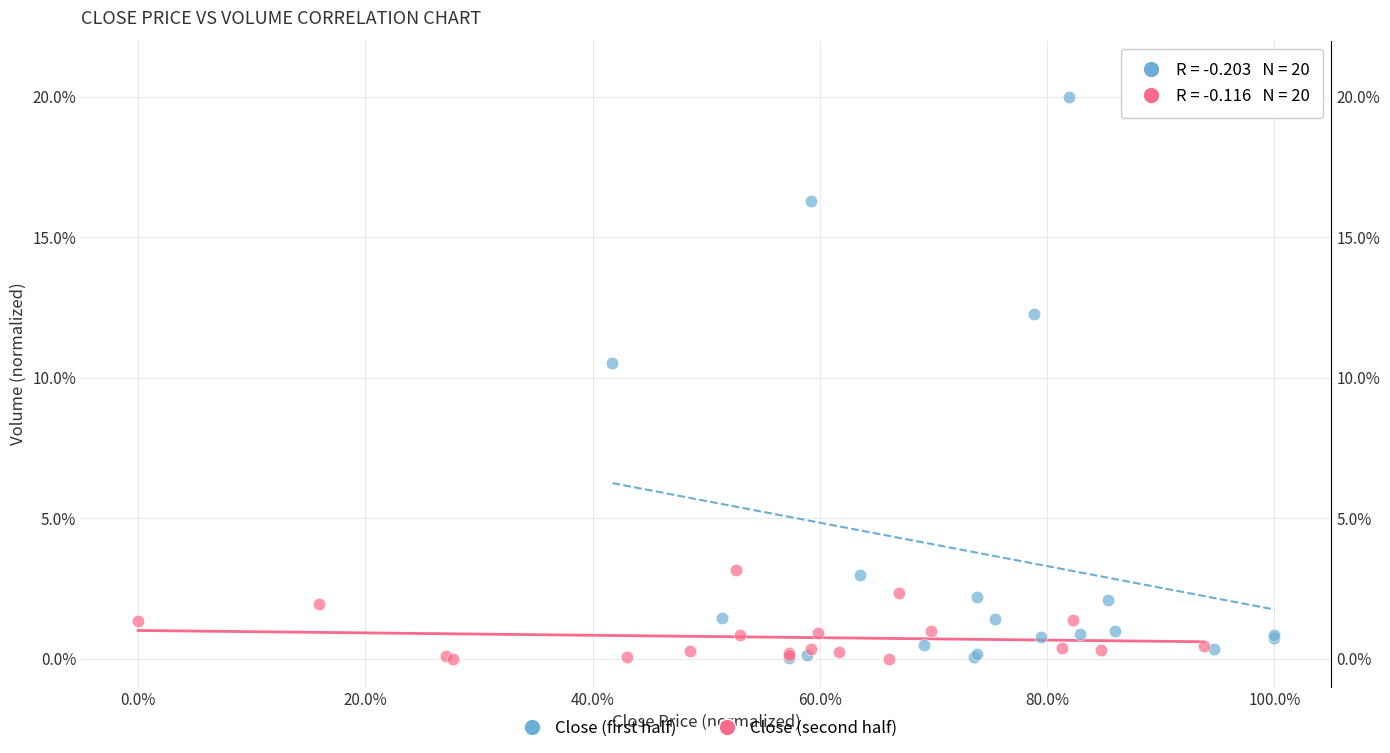

Which series contains the highest Y value?

Close (first half)